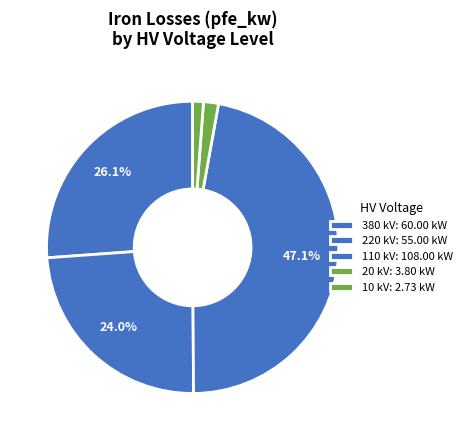

Does 10 kV represent more than half of the total?

No